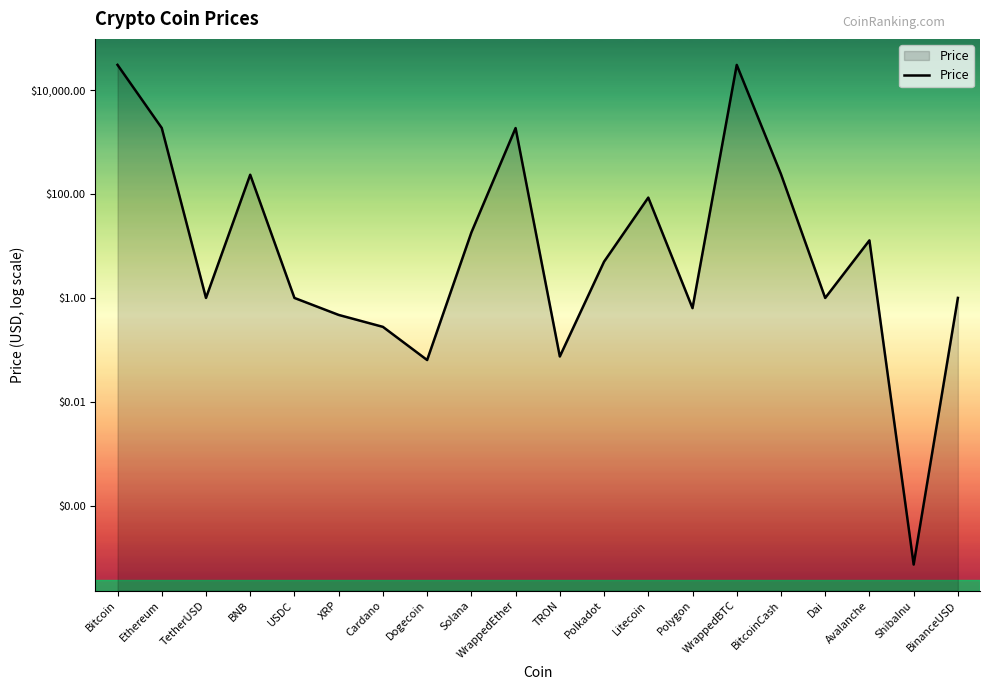

Reading left to right, transcribe all the data shown in this chart.

Bitcoin=4.5	Ethereum=3.3	TetherUSD=0.0	BNB=2.4	USDC=-0.0	XRP=-0.3	Cardano=-0.6	Dogecoin=-1.2	Solana=1.3	WrappedEther=3.3	TRON=-1.1	Polkadot=0.7	Litecoin=1.9	Polygon=-0.2	WrappedBTC=4.5	BitcoinCash=2.4	Dai=-0.0	Avalanche=1.1	ShibaInu=-5.1	BinanceUSD=0.0